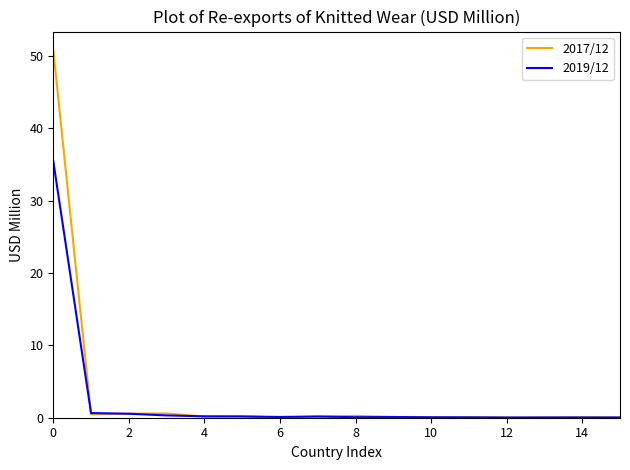

True or false: 2017/12 has more than 0 points higher than both neighbors.

True